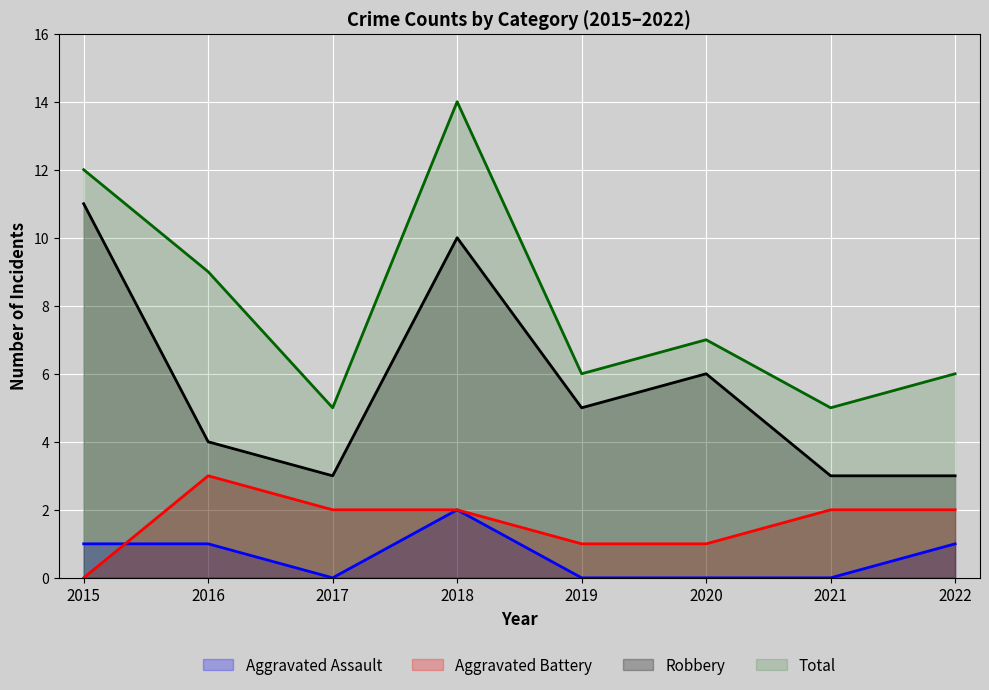

Reading left to right, what are all the values shown in this chart?

Aggravated Assault: 2015=1	2016=1	2017=0	2018=2	2019=0	2020=0	2021=0	2022=1
Aggravated Battery: 2015=0	2016=3	2017=2	2018=2	2019=1	2020=1	2021=2	2022=2
Robbery: 2015=11	2016=4	2017=3	2018=10	2019=5	2020=6	2021=3	2022=3
Total: 2015=12	2016=9	2017=5	2018=14	2019=6	2020=7	2021=5	2022=6